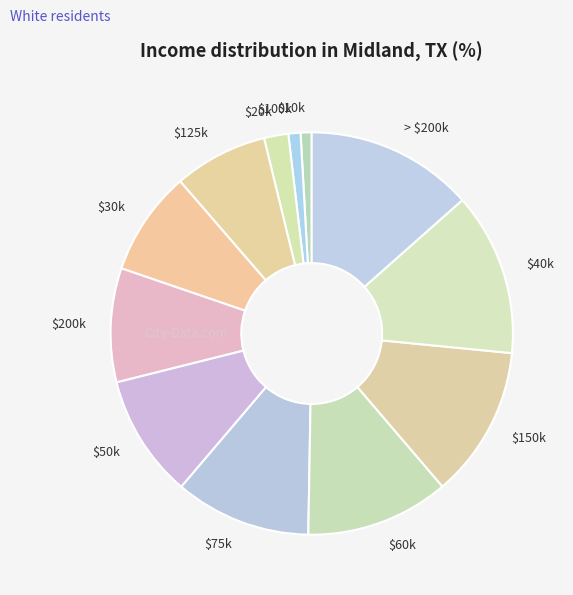

Does $100k represent more than half of the total?

No